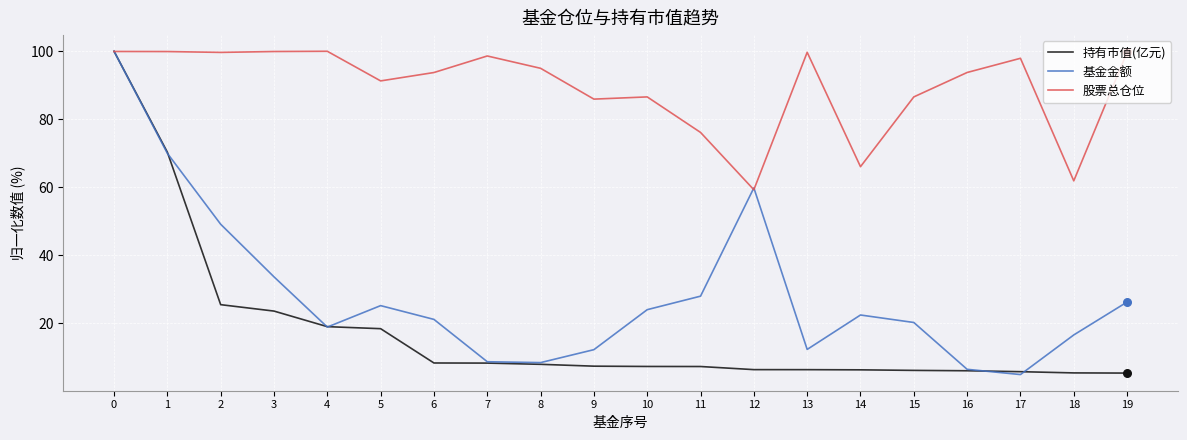

Which series changed the most between 14 and 19?

股票总仓位